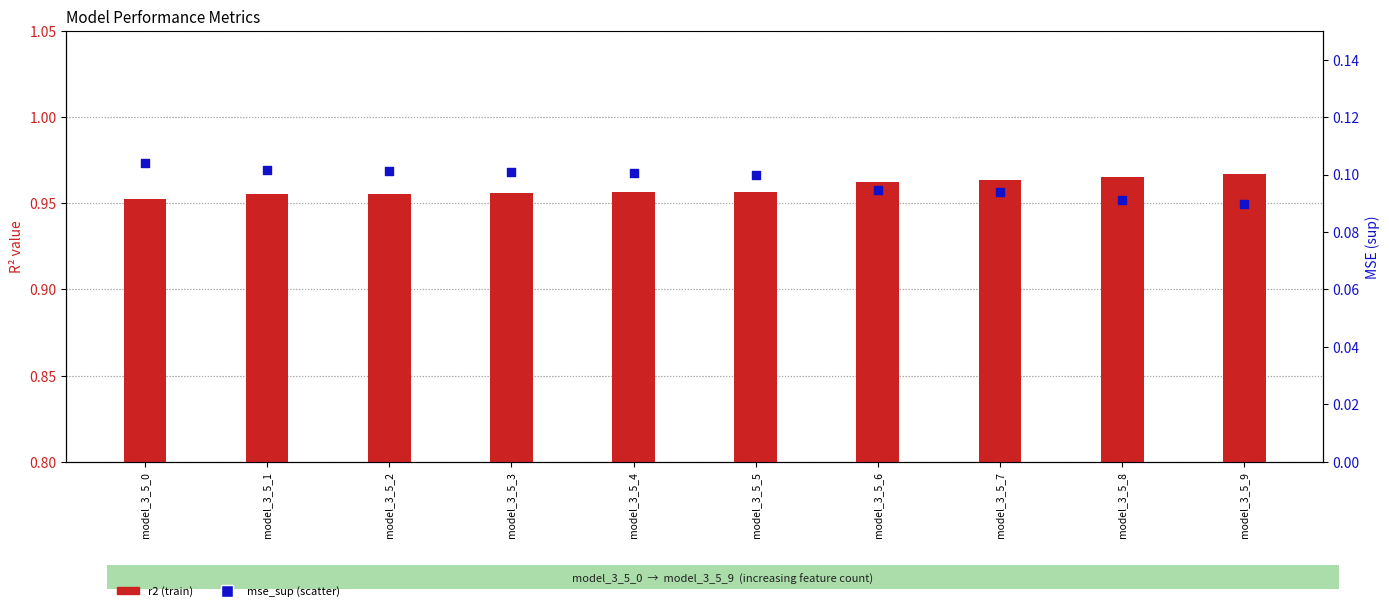

At which category is the sum across all series the highest?

model_3_5_7